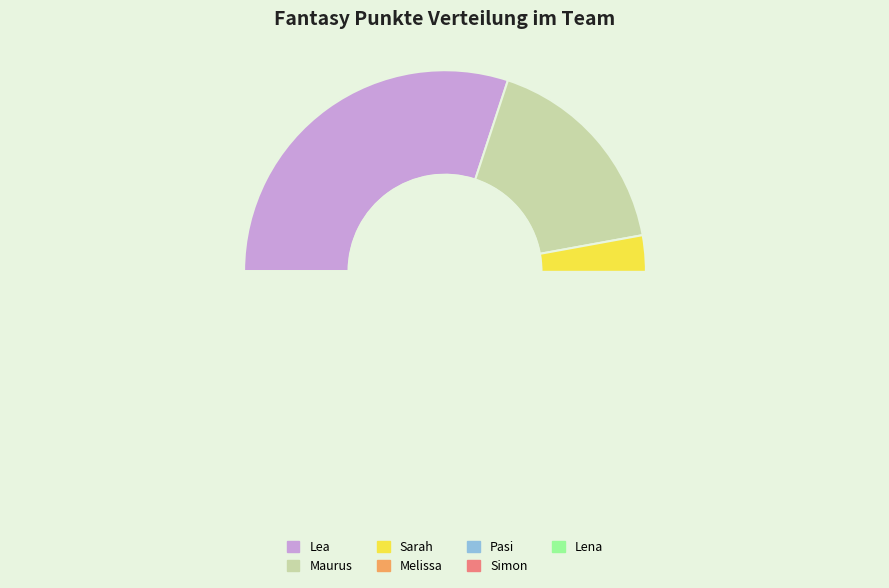

How many slices are in this pie chart?

7